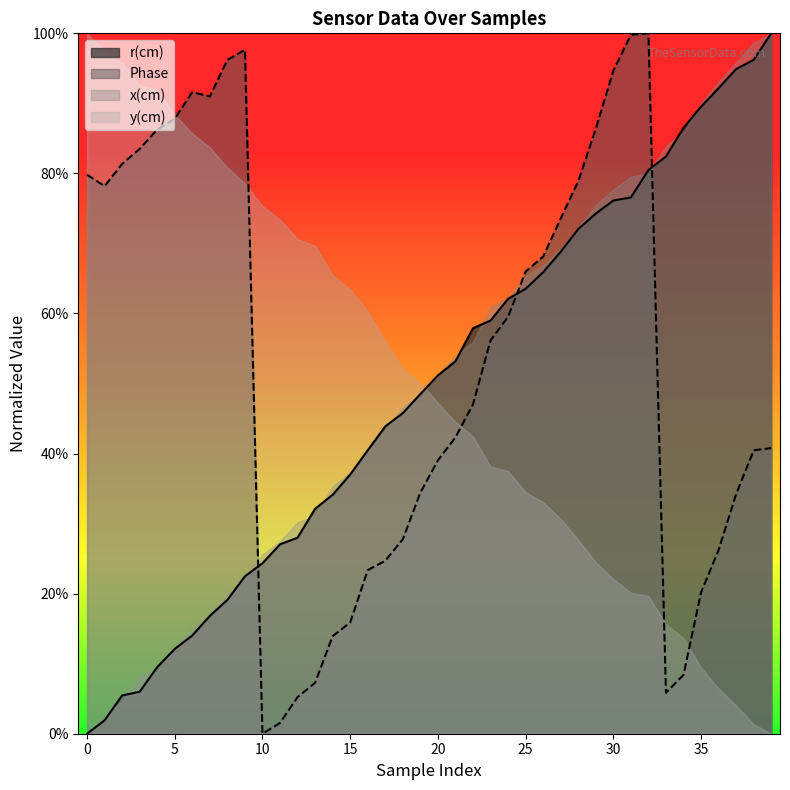

Which series has the largest total across all categories?

Phase